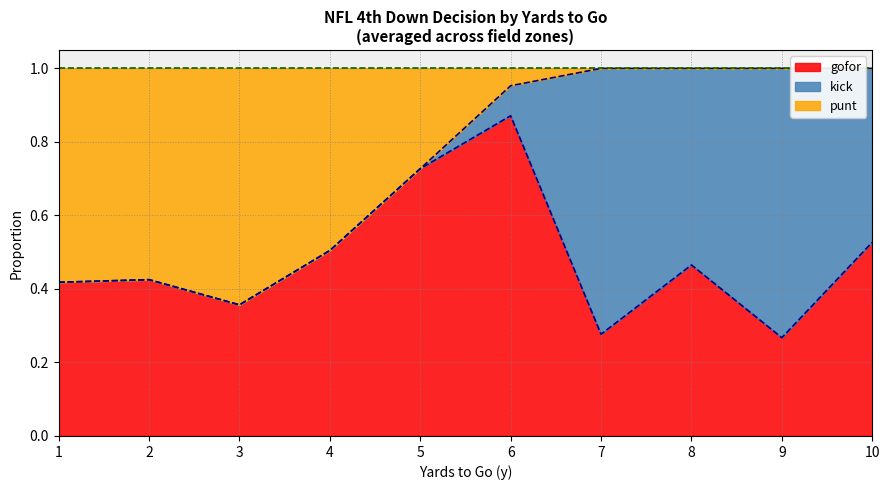

List the labels in order of punt_line value, largest first.

1, 2, 3, 4, 5, 6, 7, 8, 9, 10